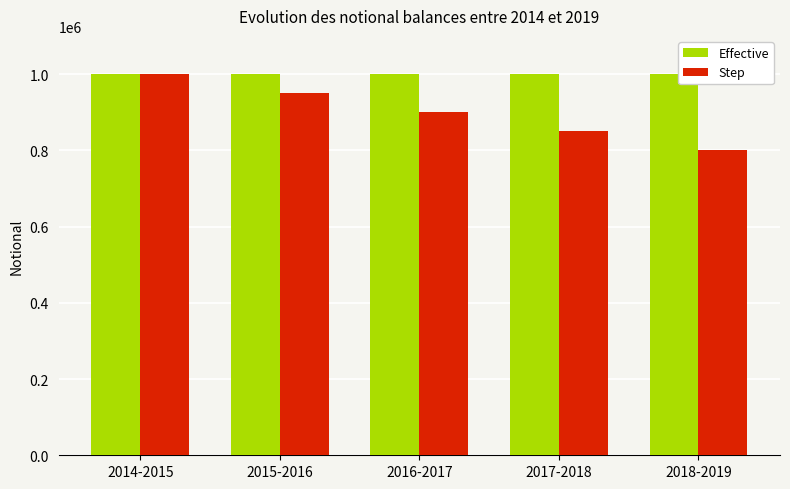

How many data points does each series have?

5